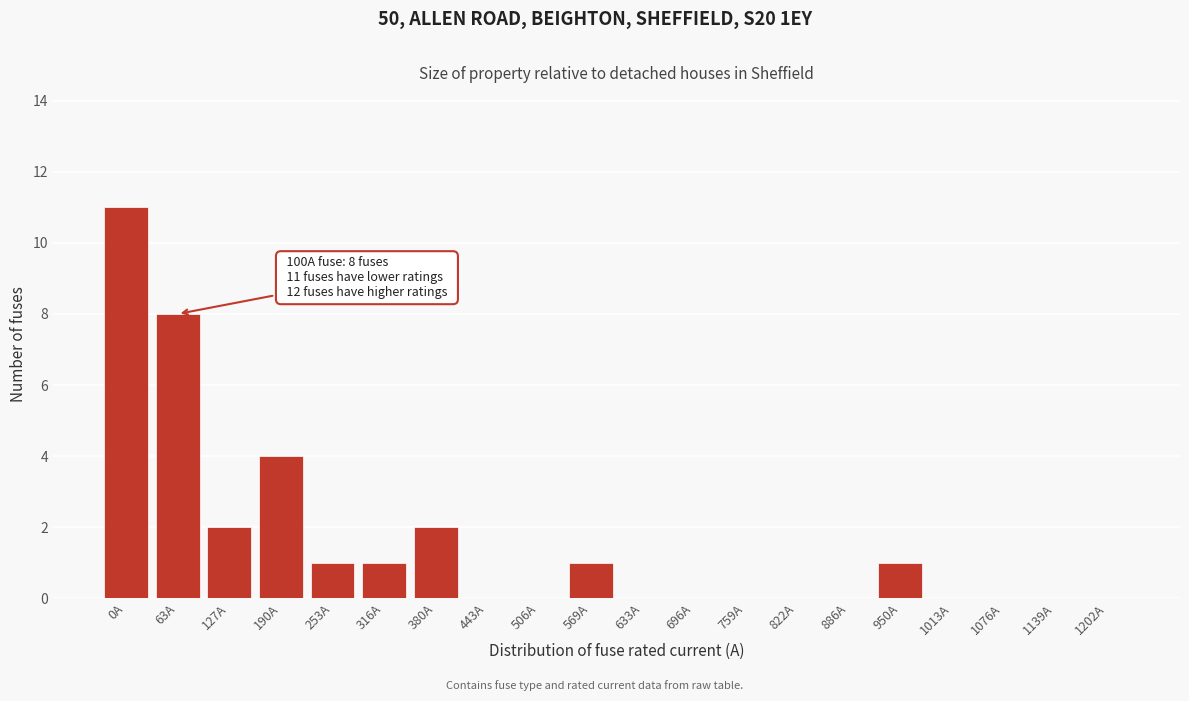

Reading left to right, list all the values displayed in this chart.

0A=11	63A=8	127A=2	190A=4	253A=1	316A=1	380A=2	443A=0	506A=0	569A=1	633A=0	696A=0	759A=0	822A=0	886A=0	950A=1	1013A=0	1076A=0	1139A=0	1202A=0